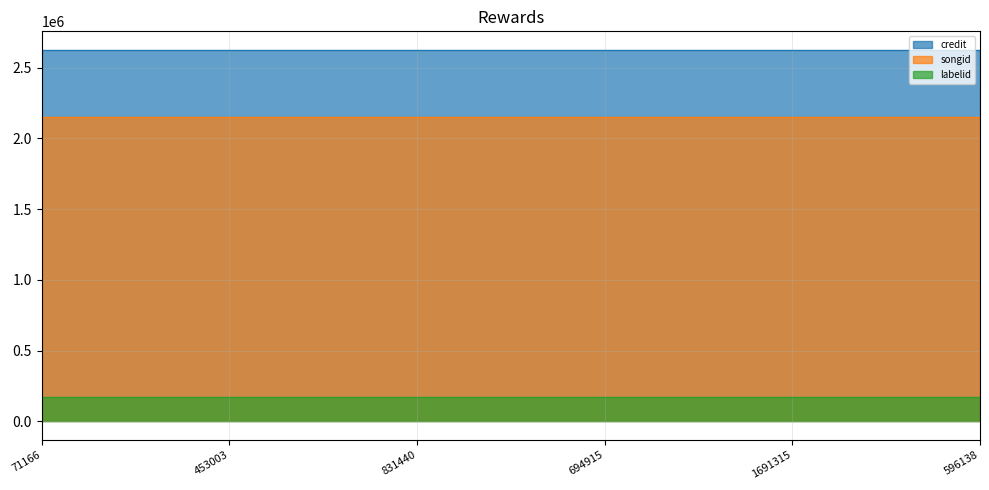

Which category has the highest value across all series?

71166